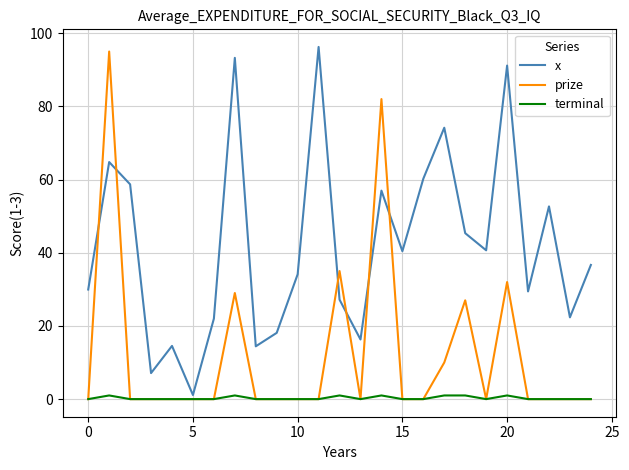

Which series ends up on top after the final intersection of x and prize?

x